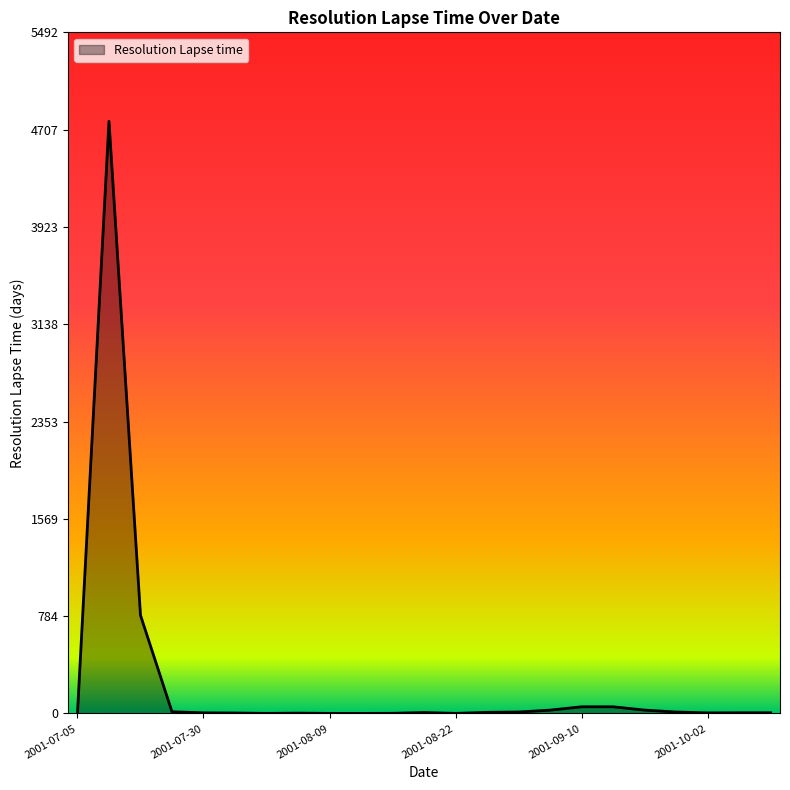

True or false: the data has more than 0 interior local peaks.

True